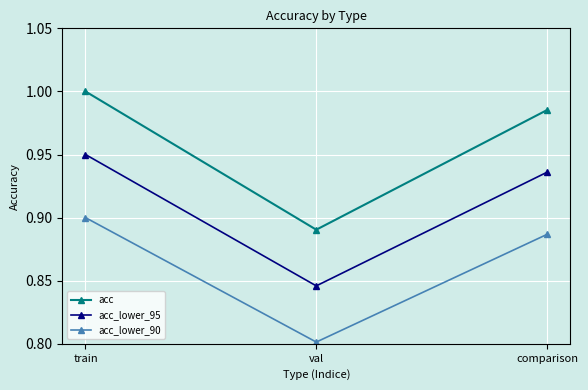

Which category has the highest value across all series?

train